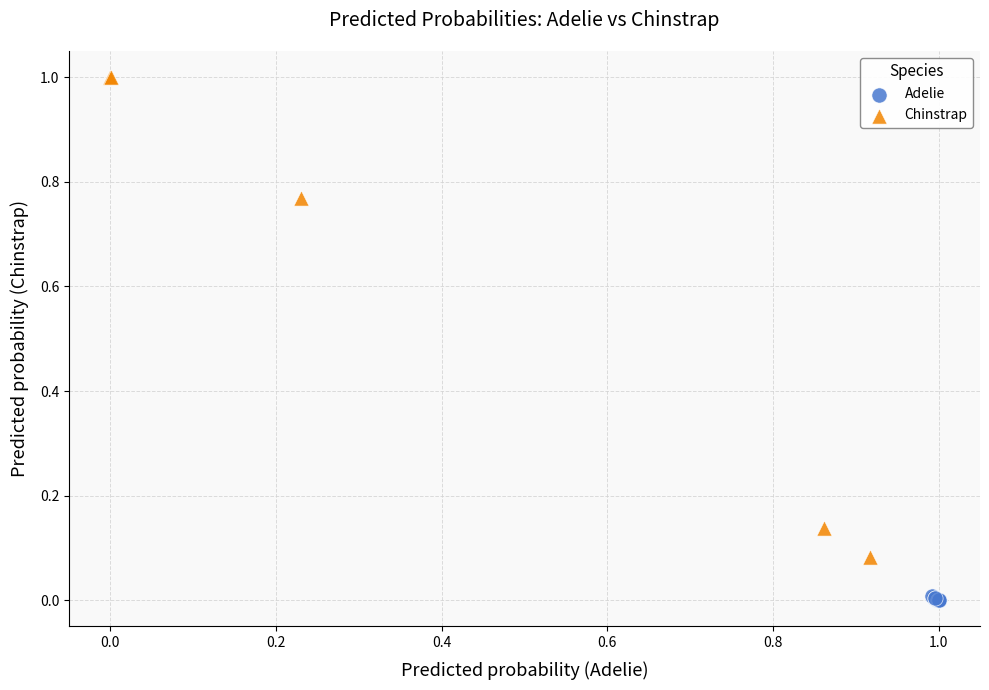

Which series reaches the maximum Y coordinate?

Chinstrap